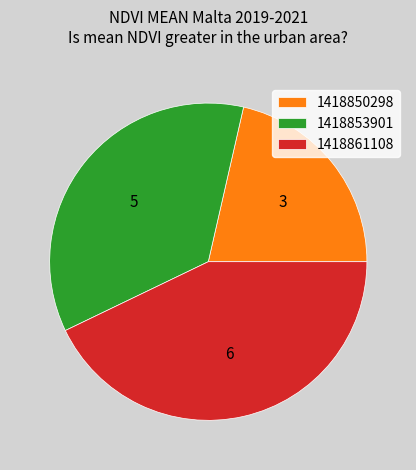

Which has a higher value, 1418861108 or 1418850298?

1418861108